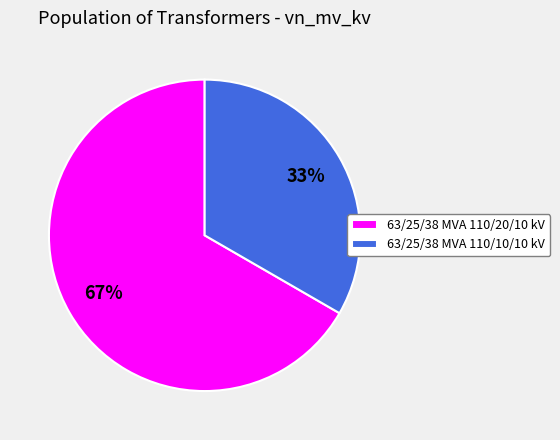

What is the majority slice?

63/25/38 MVA 110/20/10 kV